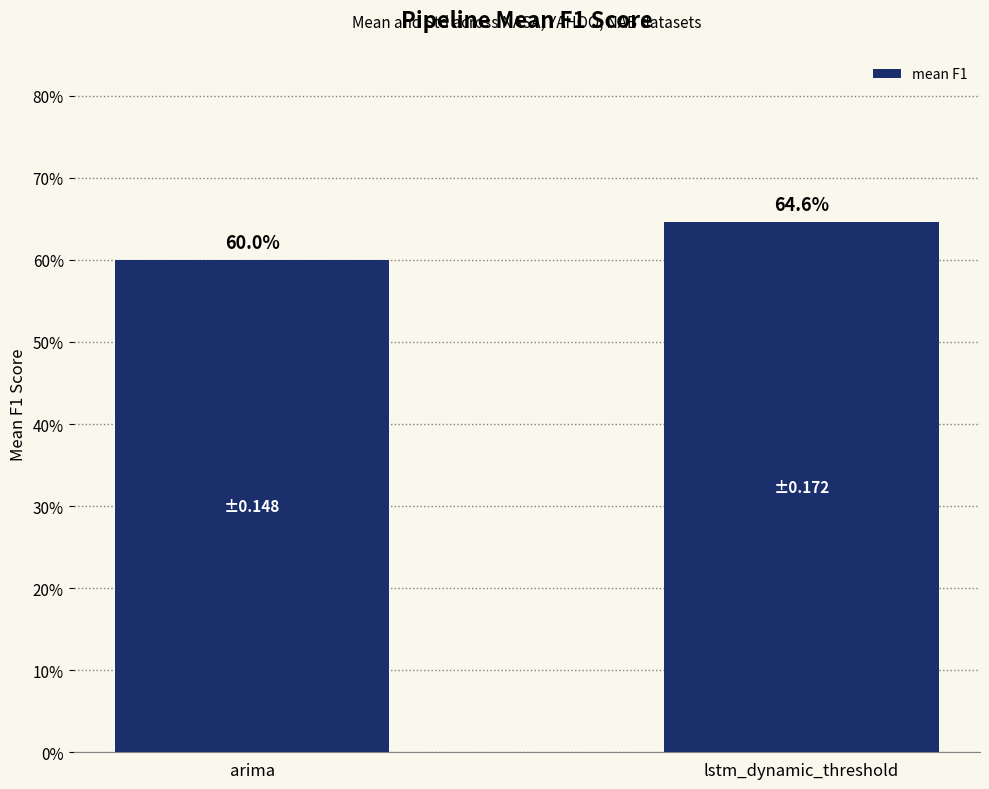

What is the value of the 1st bar from the left?

0.6